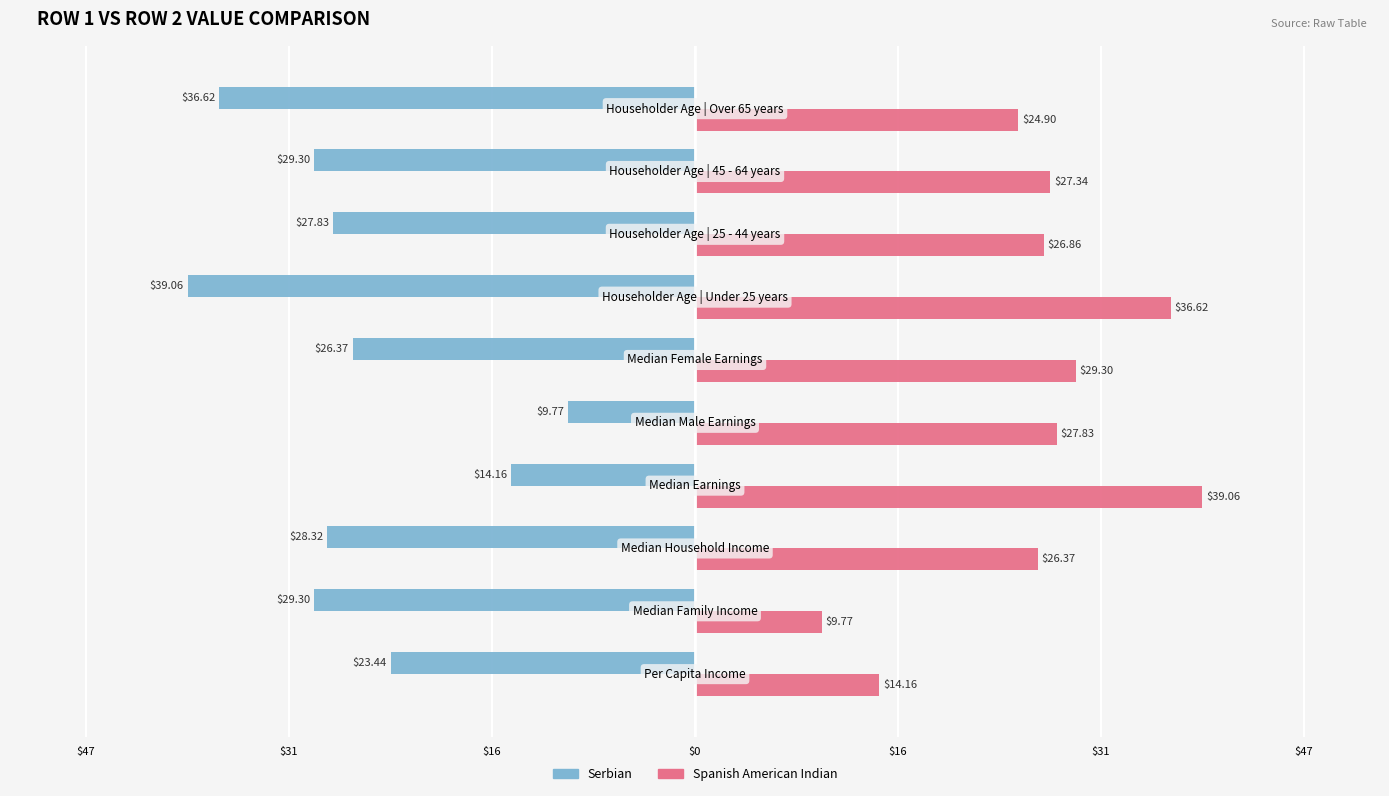

Which series has the widest spread of values?

Serbian